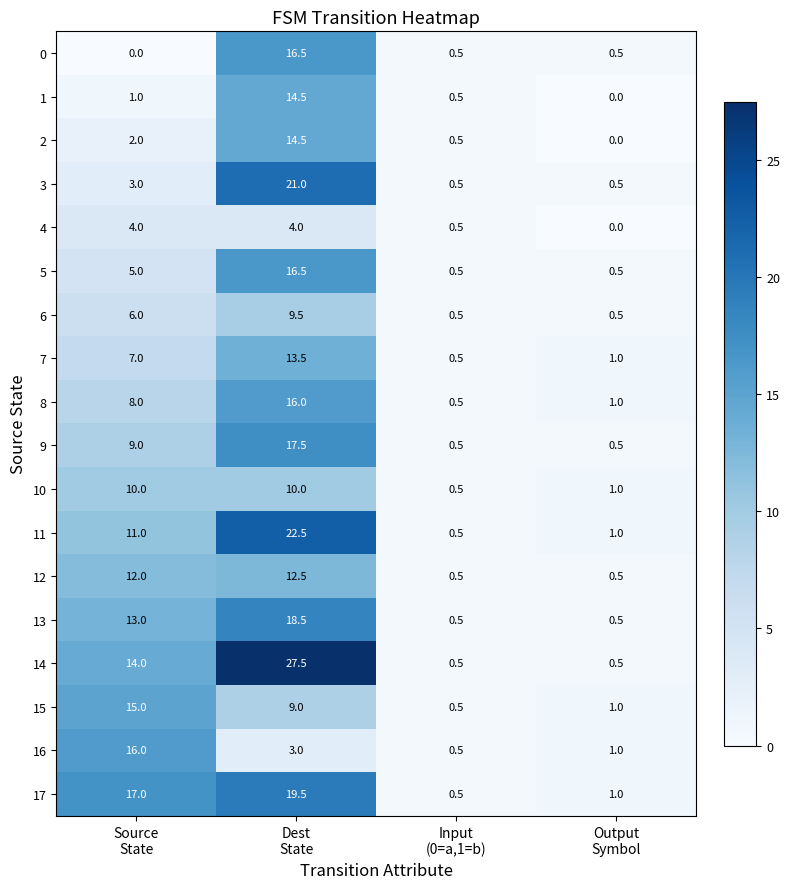

How many 4 values are between 0 and 4?

4